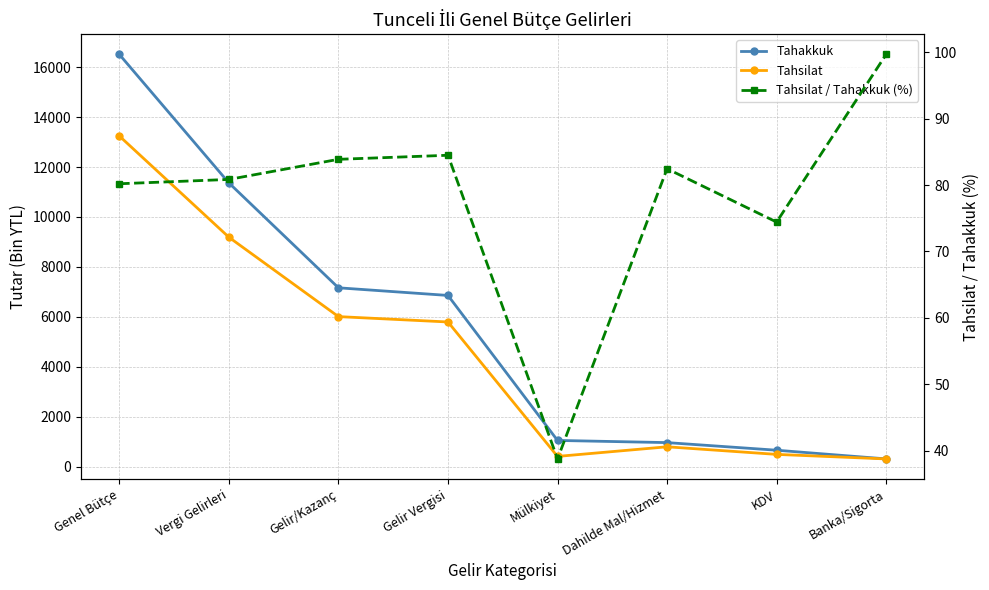

What is the label of the 5th point from the right?

Gelir Vergisi